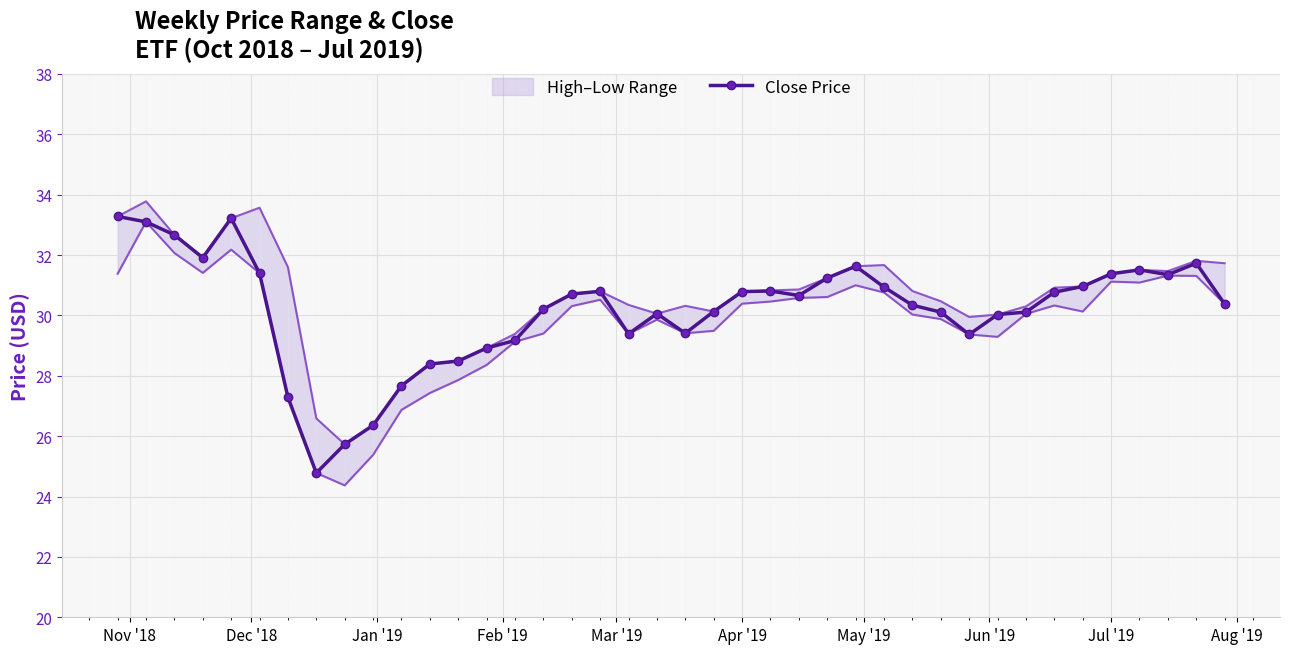

How many values exceed 30?

28